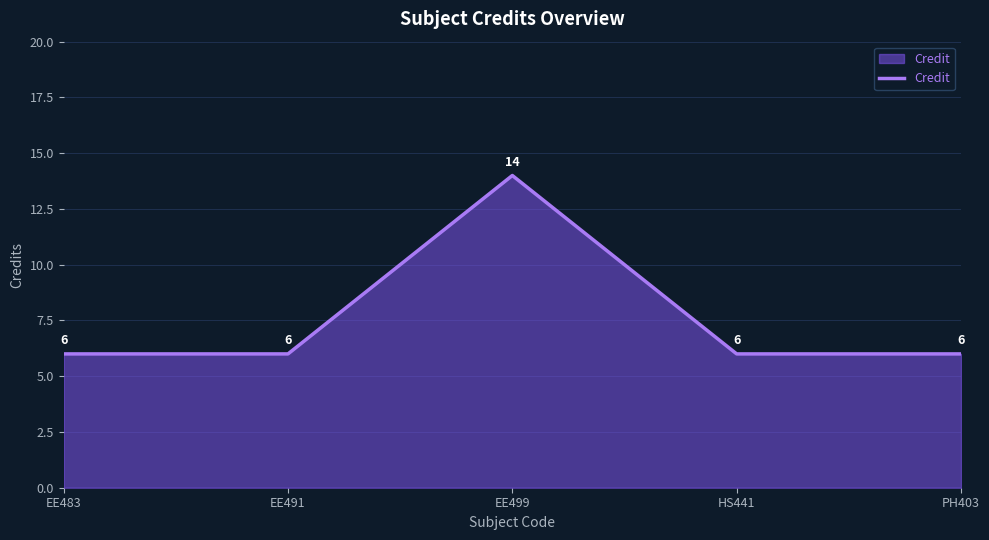

What position from the right is EE483?

5